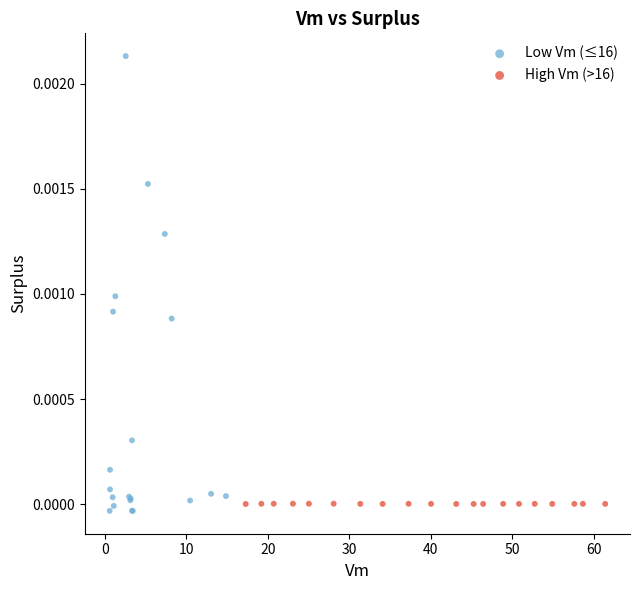

Which series reaches the minimum Y coordinate?

Low Vm (≤16)